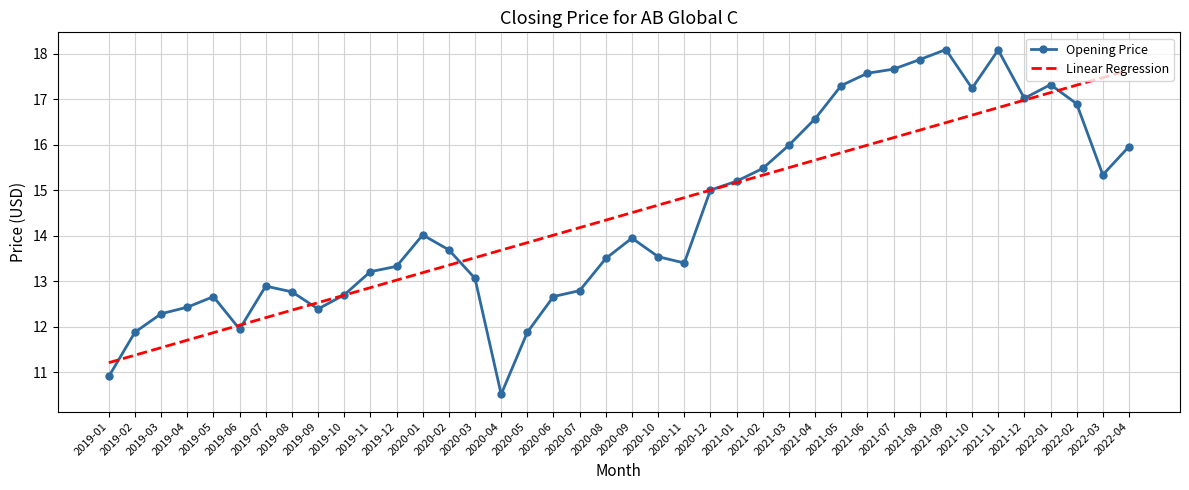

What position from the right is 2019-05?

36